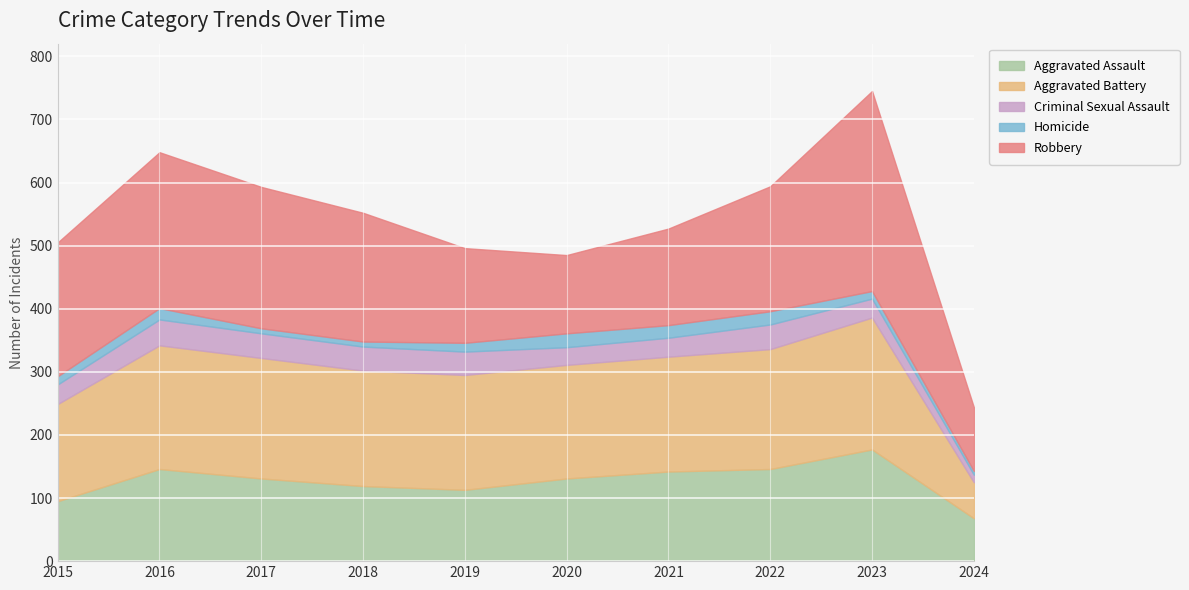

What is the difference between the Aggravated Assault values at 2018 and 2022?

27